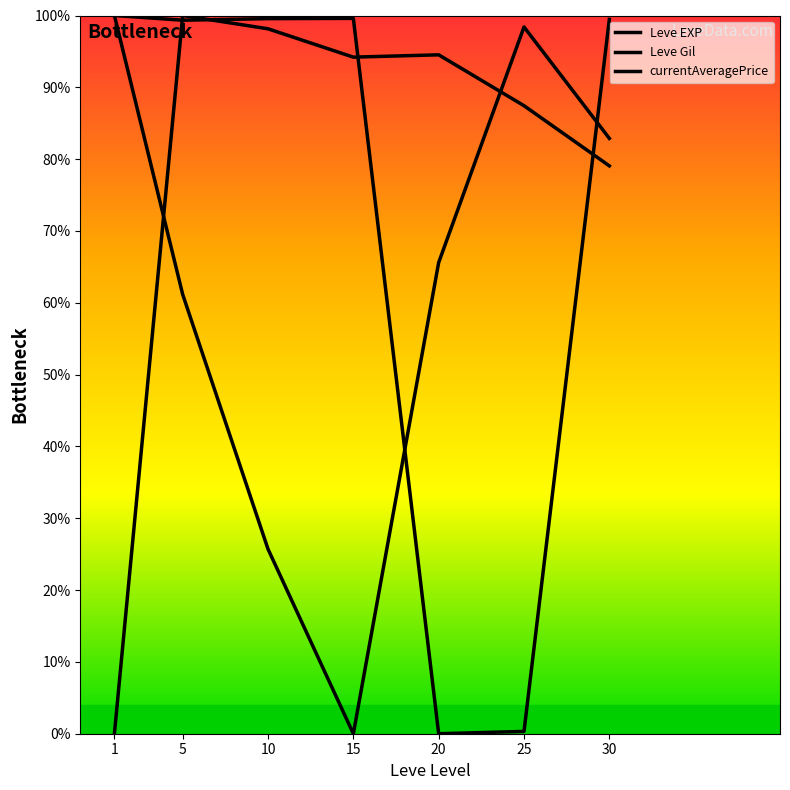

Rank the series by their maximum value, from lowest to highest.

Leve EXP, Leve Gil, currentAveragePrice